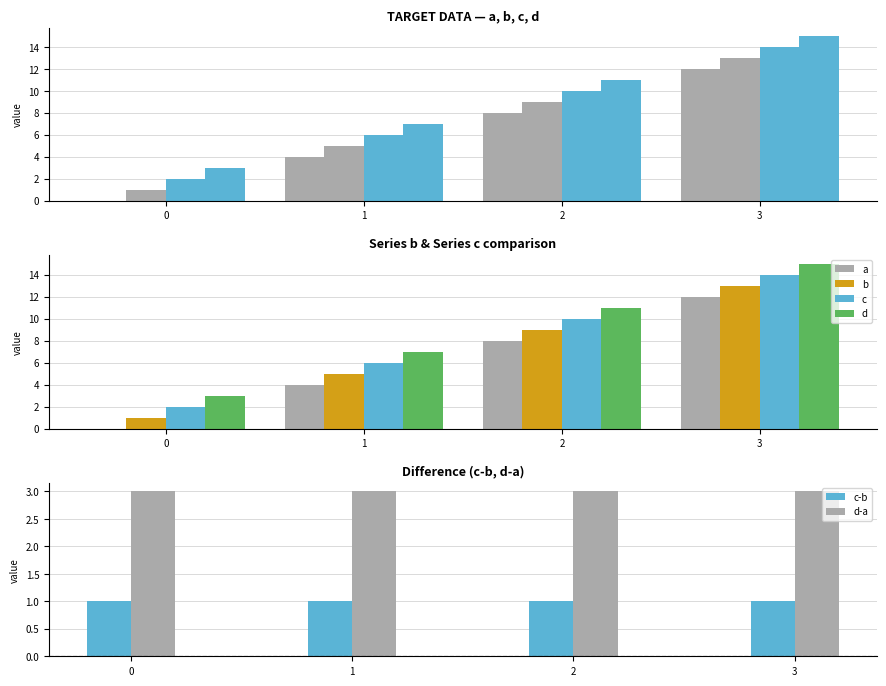

Which has a higher value, 3 or 2?

3